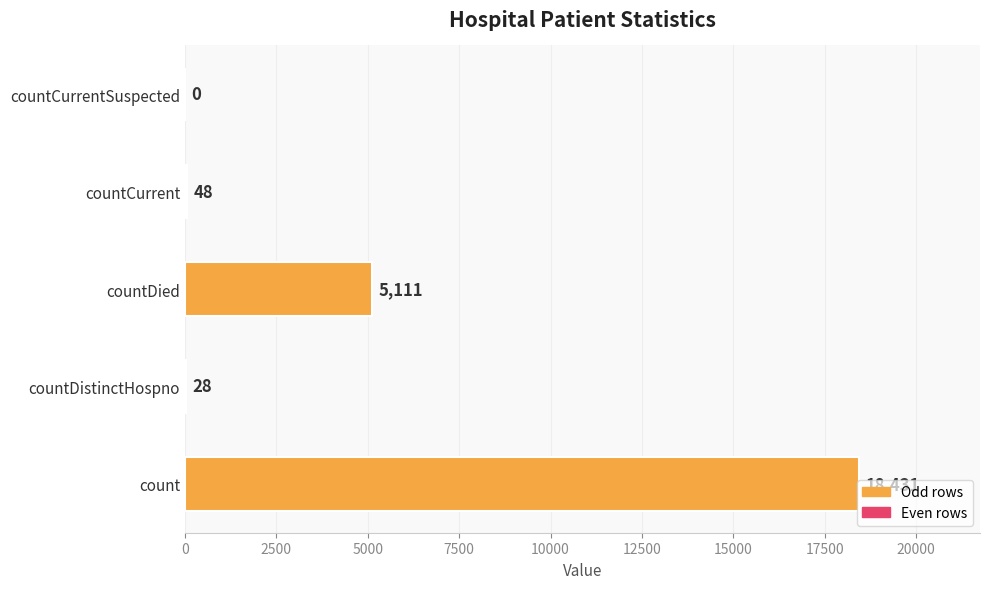

What is the sum of the values at countDied and countCurrent?

5159